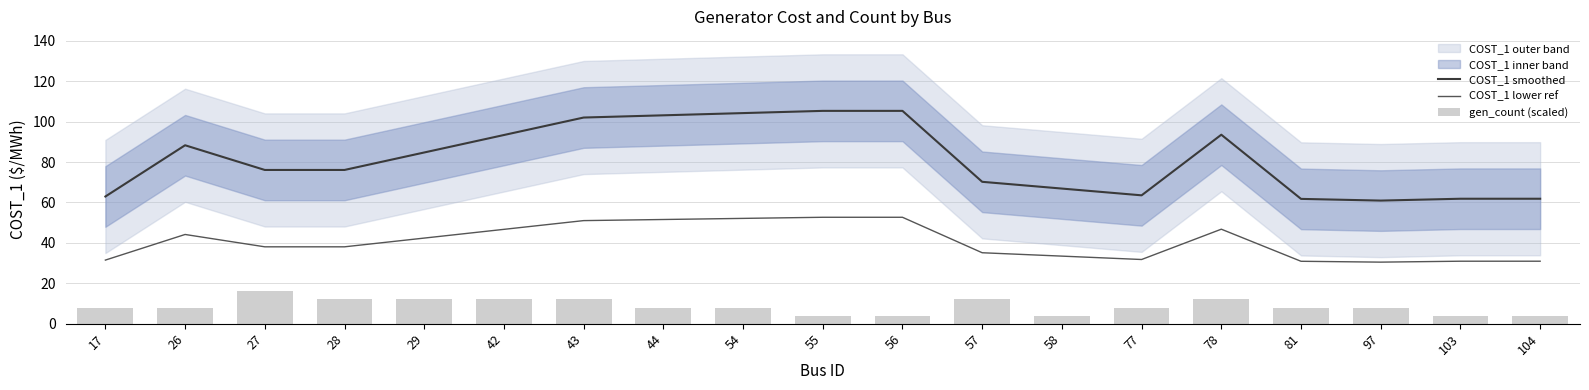

True or false: COST_1 lower ref and COST_1 smoothed intersect in this chart.

False